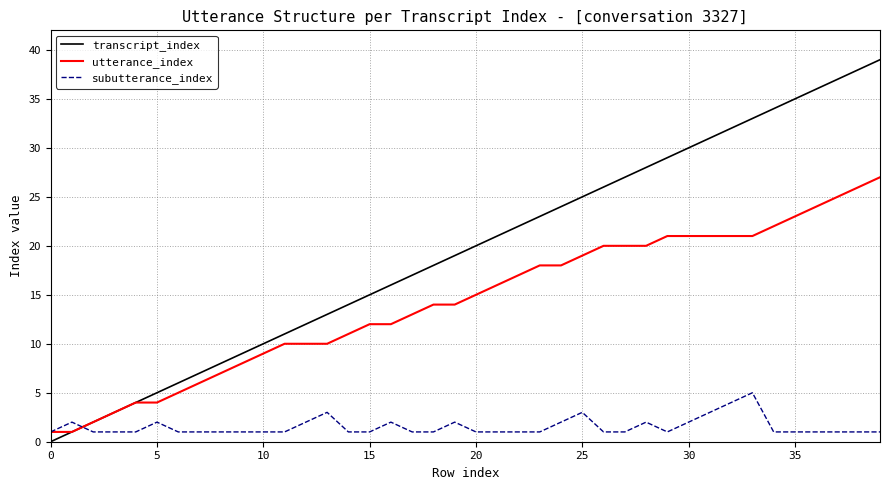

What is the difference between the second highest and minimum values in the transcript_index series?

38